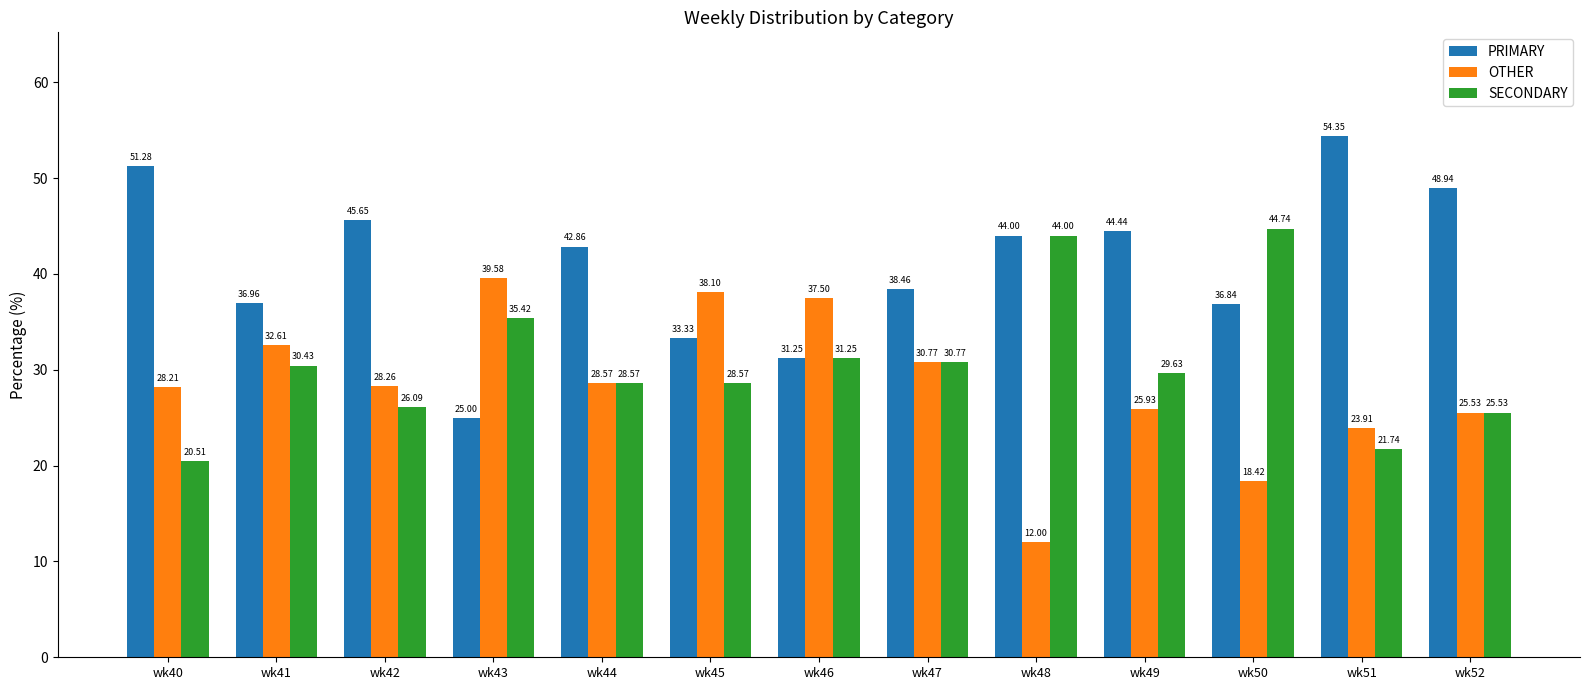

What is the sum of all OTHER values?

369.4